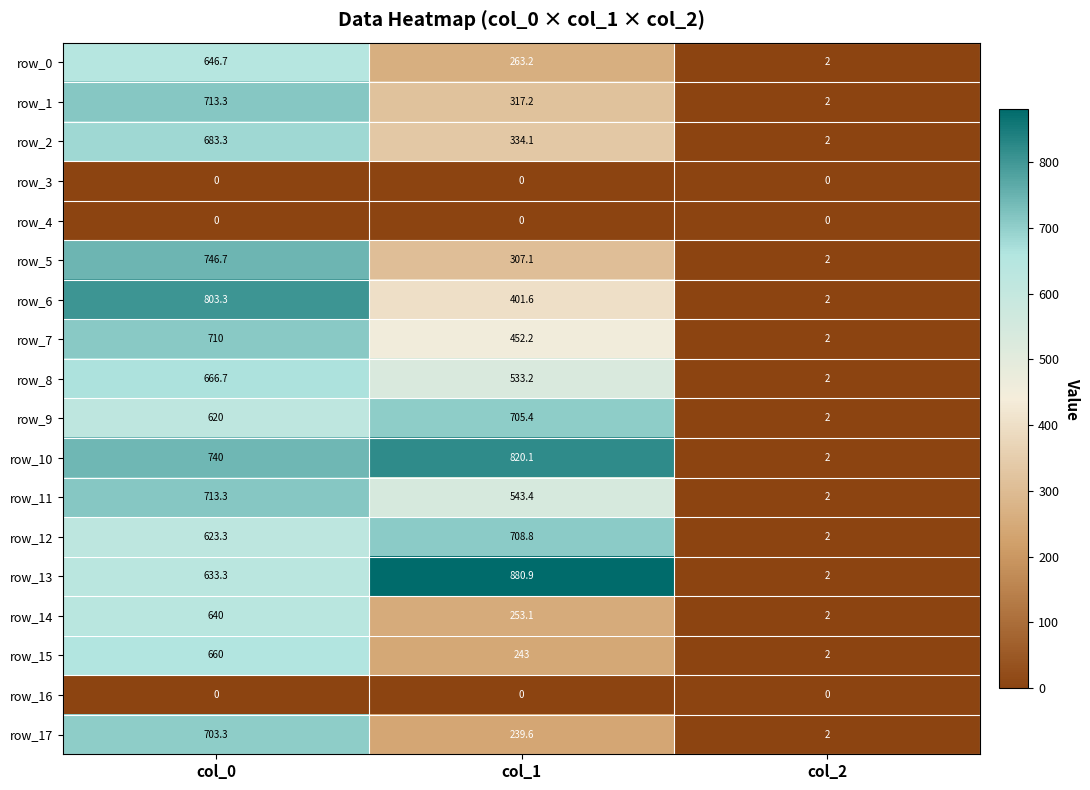

What is the sum of the row_15 values at col_1 and col_0?

903.0